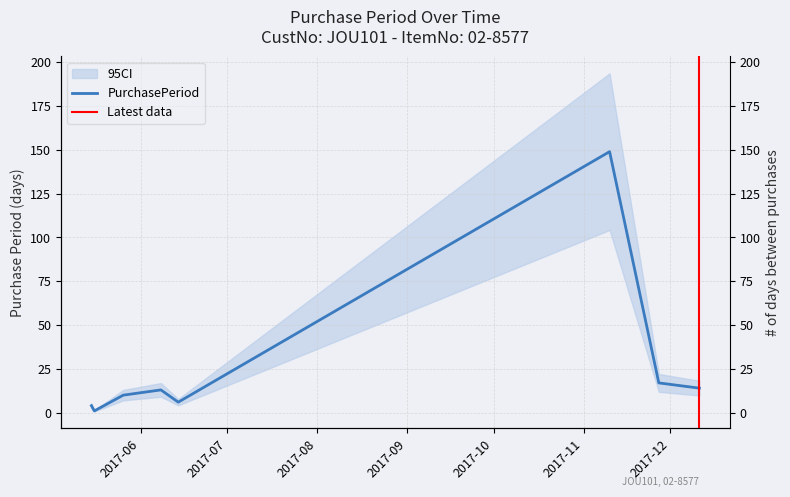

Does the chart display data point markers on the line(s)?

No